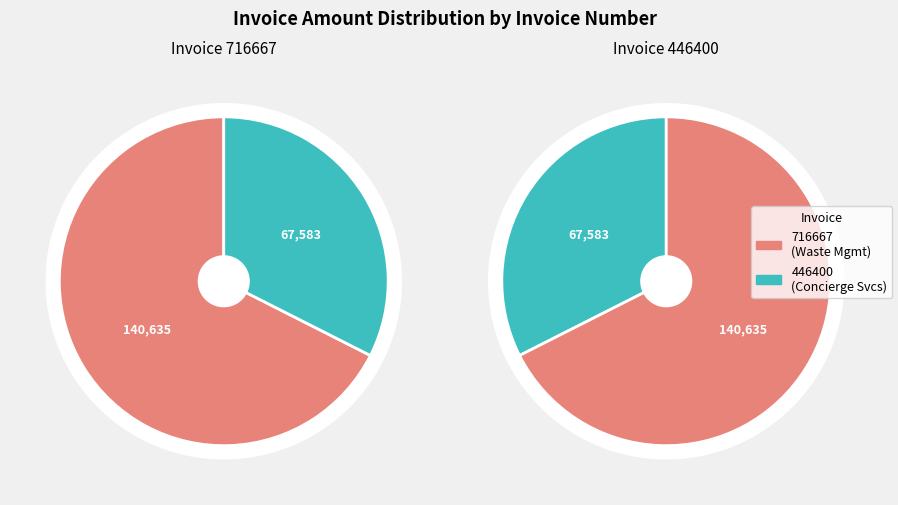

Does 446400 represent more than half of the total?

No